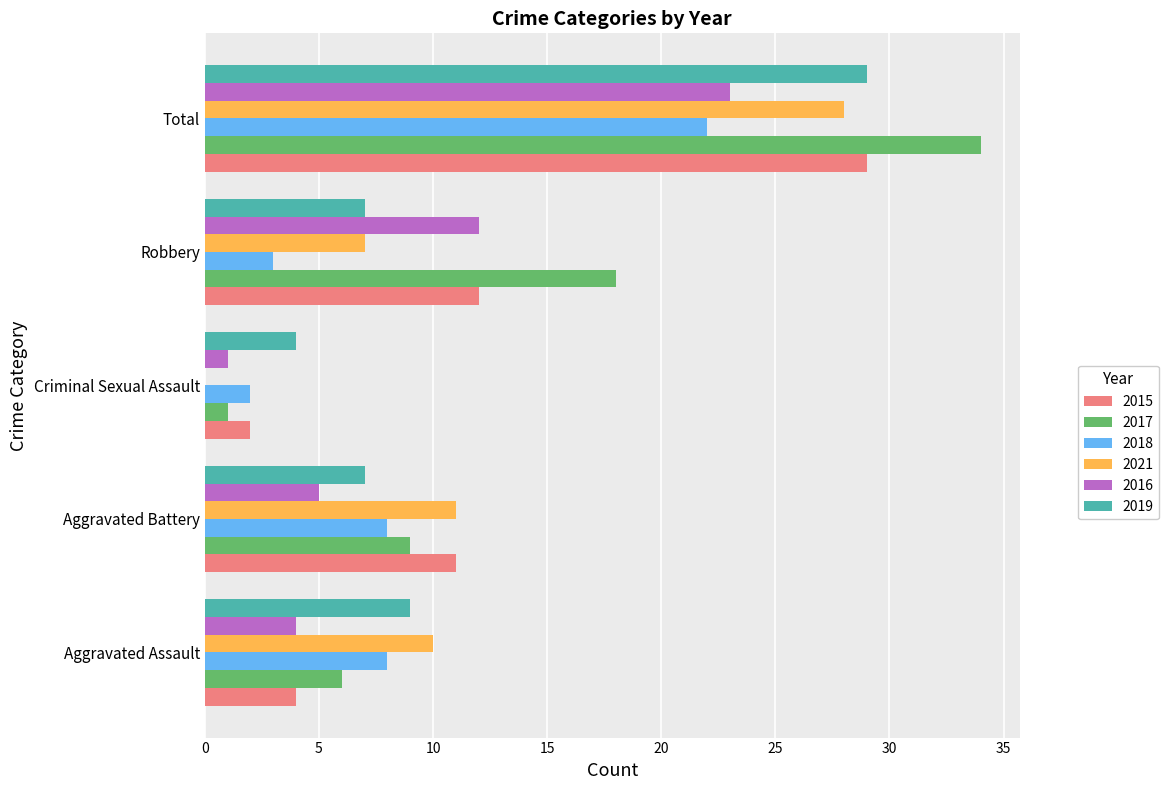

What is the difference between the 2016 values at Aggravated Battery and Criminal Sexual Assault?

4